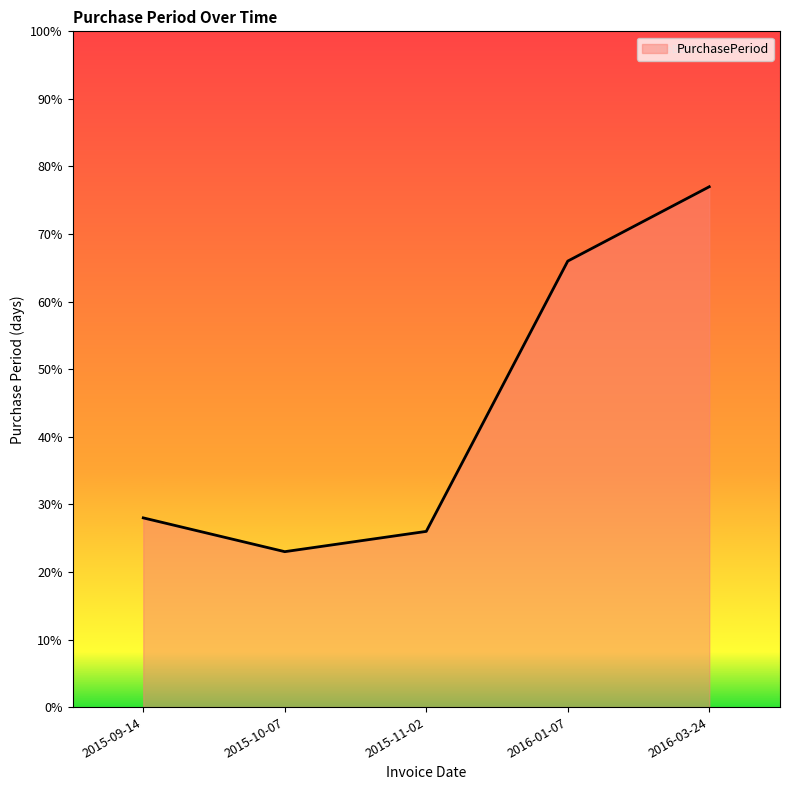

The chart shows a value of 12 at 2015-09-14. True or false?

False